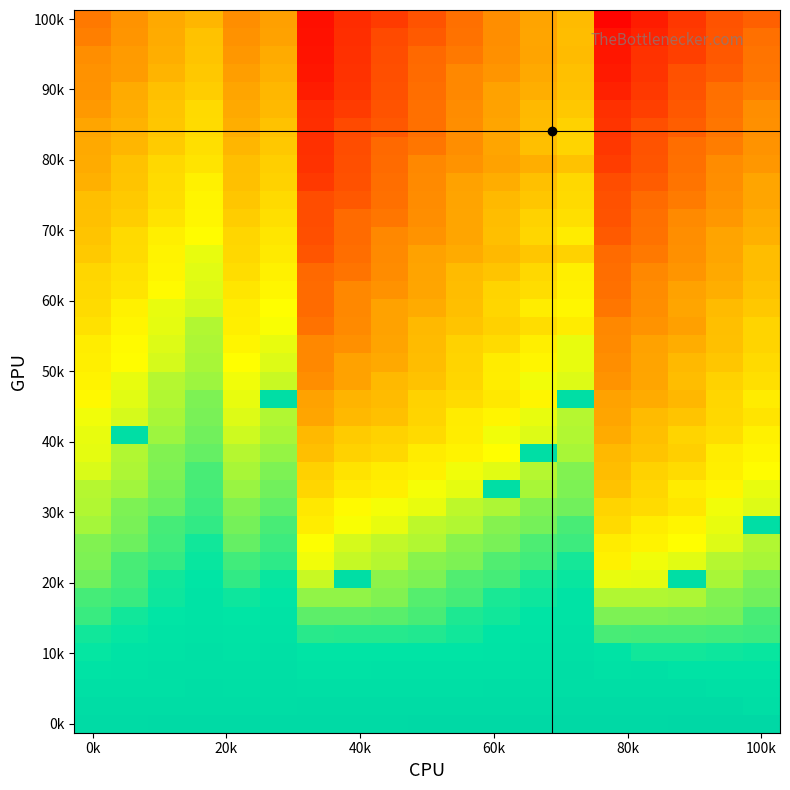

How many categories are shown in the chart?

19